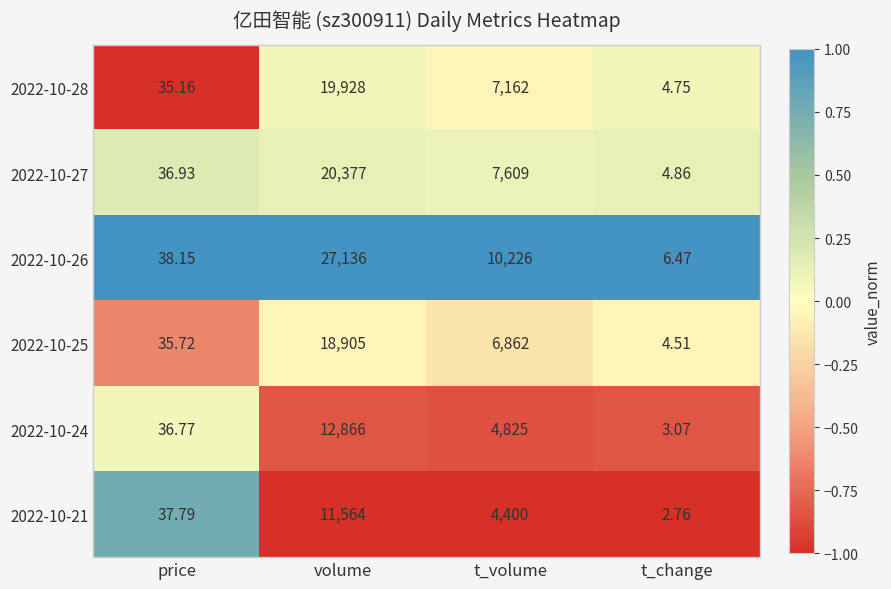

Which category has the highest value in the 2022-10-26 series?

volume